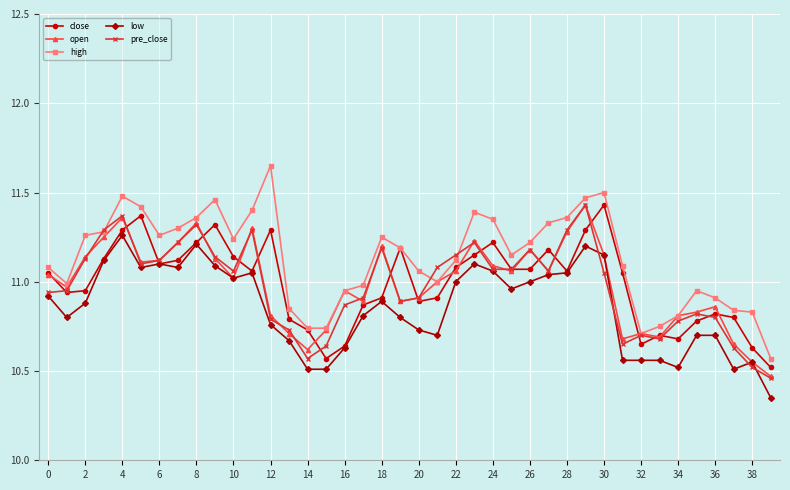

Which series has the largest total across all categories?

high